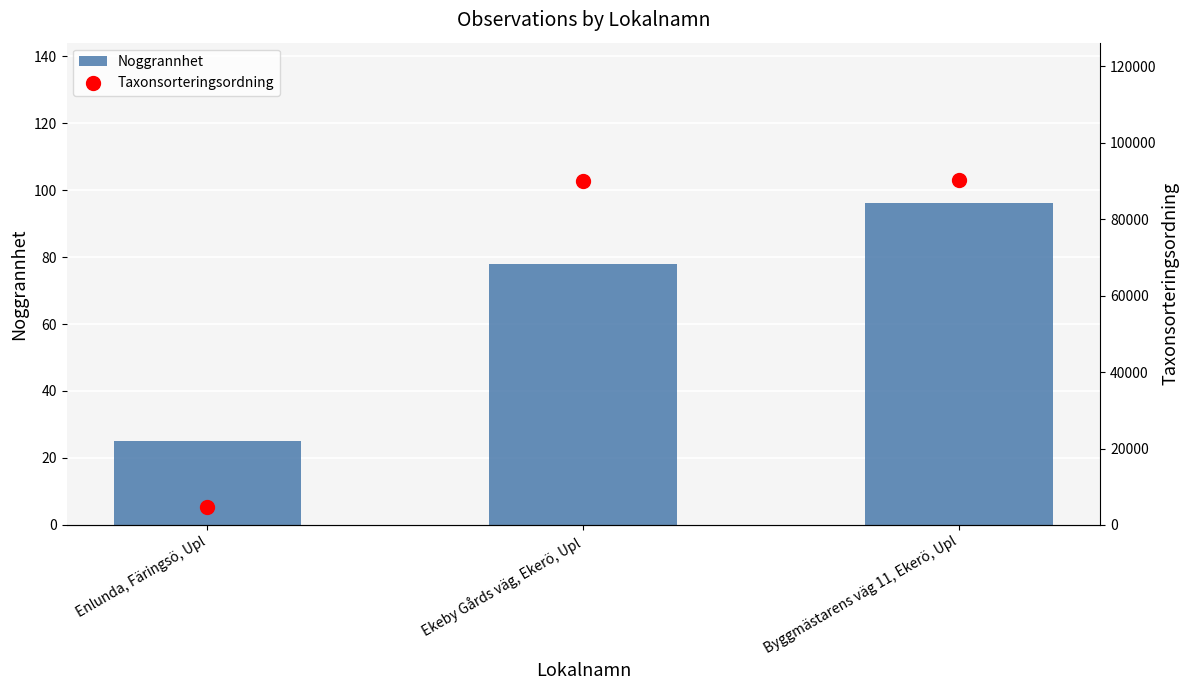

Is the value of Noggrannhet at Enlunda, Färingsö, Upl greater than the value of Taxonsorteringsordning at Enlunda, Färingsö, Upl?

No